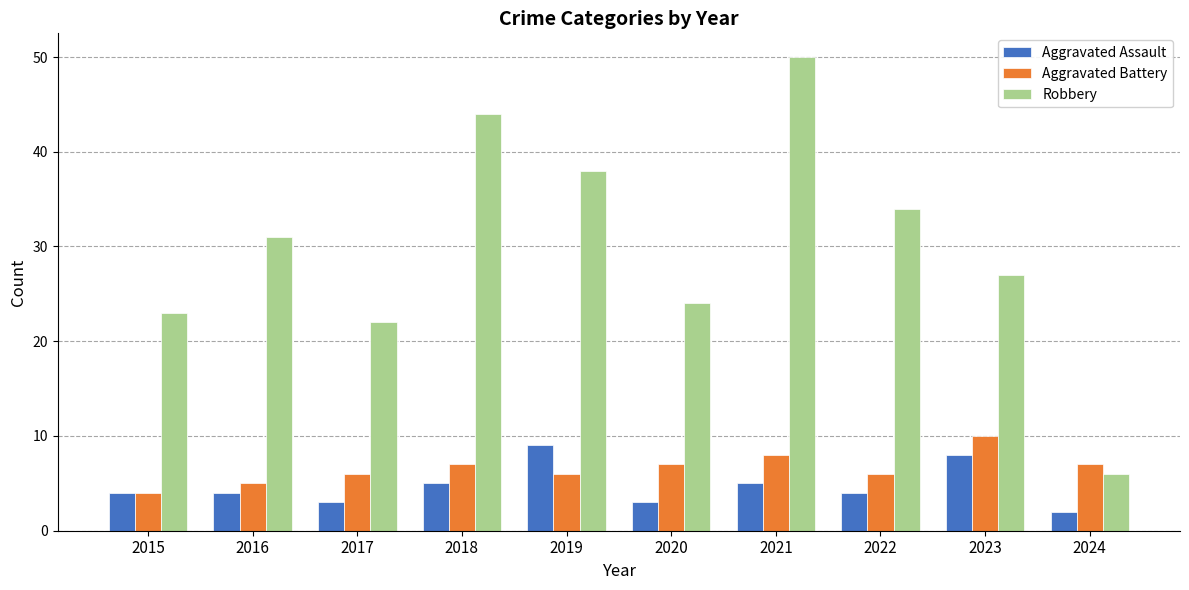

How many Aggravated Battery values are between 6 and 7?

6